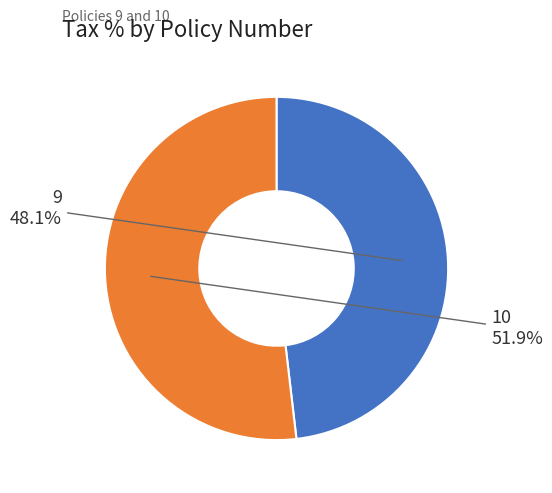

Rank the categories by value from lowest to highest.

9, 10